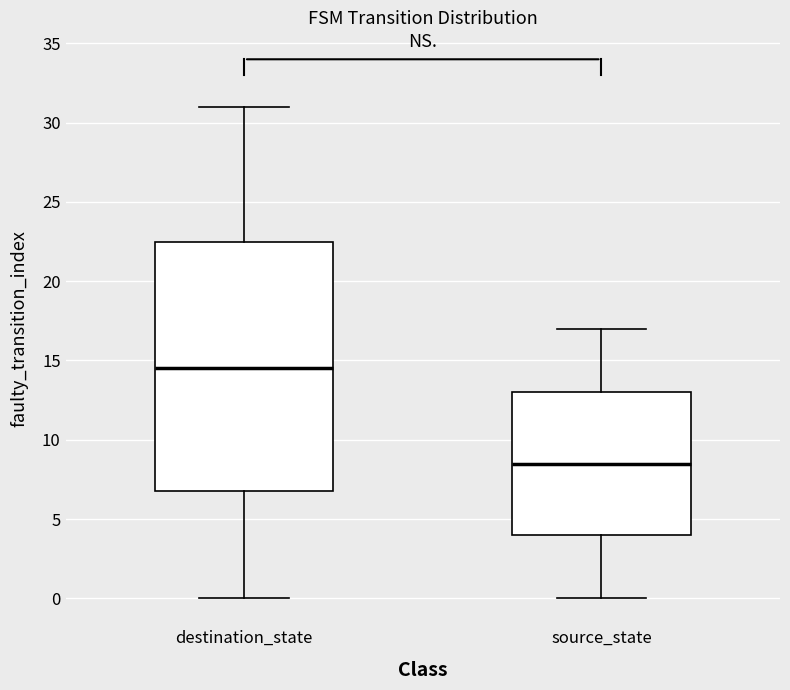

Reading left to right, transcribe this box plot: for each box, give where its median line is, the range the box spans, and where its two whiskers end, as read against the y-axis. The values are not printed on the chart, so give them approximately, as read against the axis.

destination_state: median 14.5, box 7.0 to 22.5, whiskers 0.0 to 31.0
source_state: median 8.5, box 4.0 to 13.0, whiskers 0.0 to 17.0